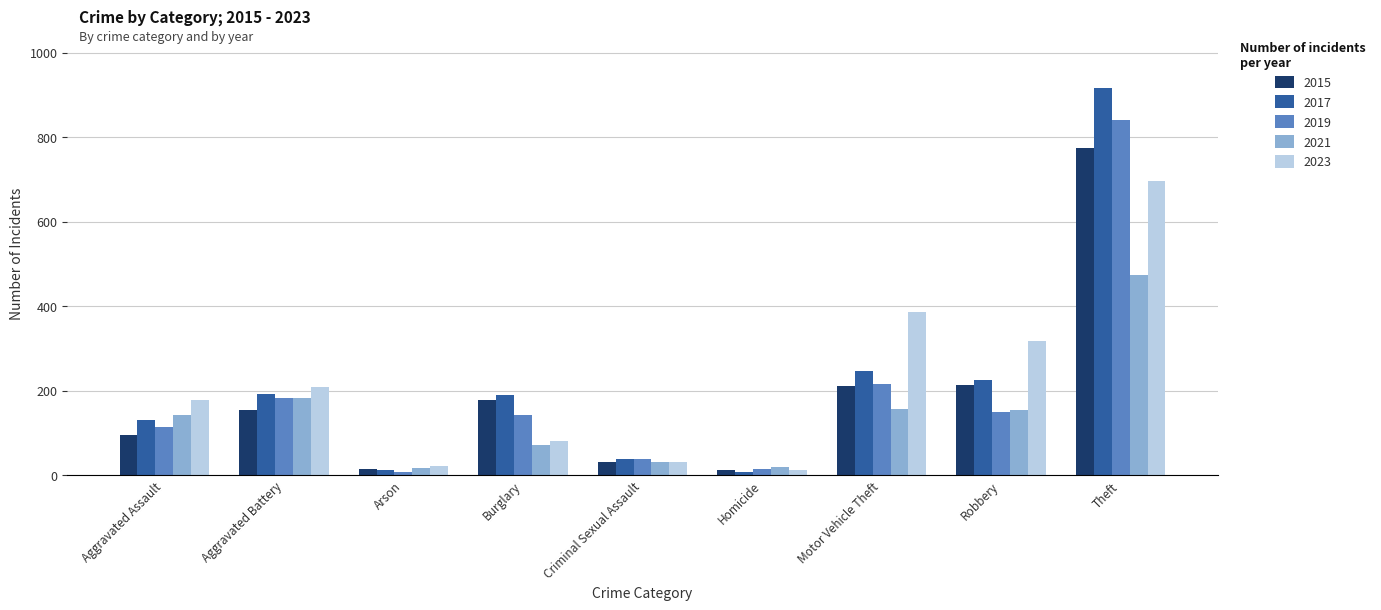

Rank the series by their maximum value, from highest to lowest.

2017, 2019, 2015, 2023, 2021